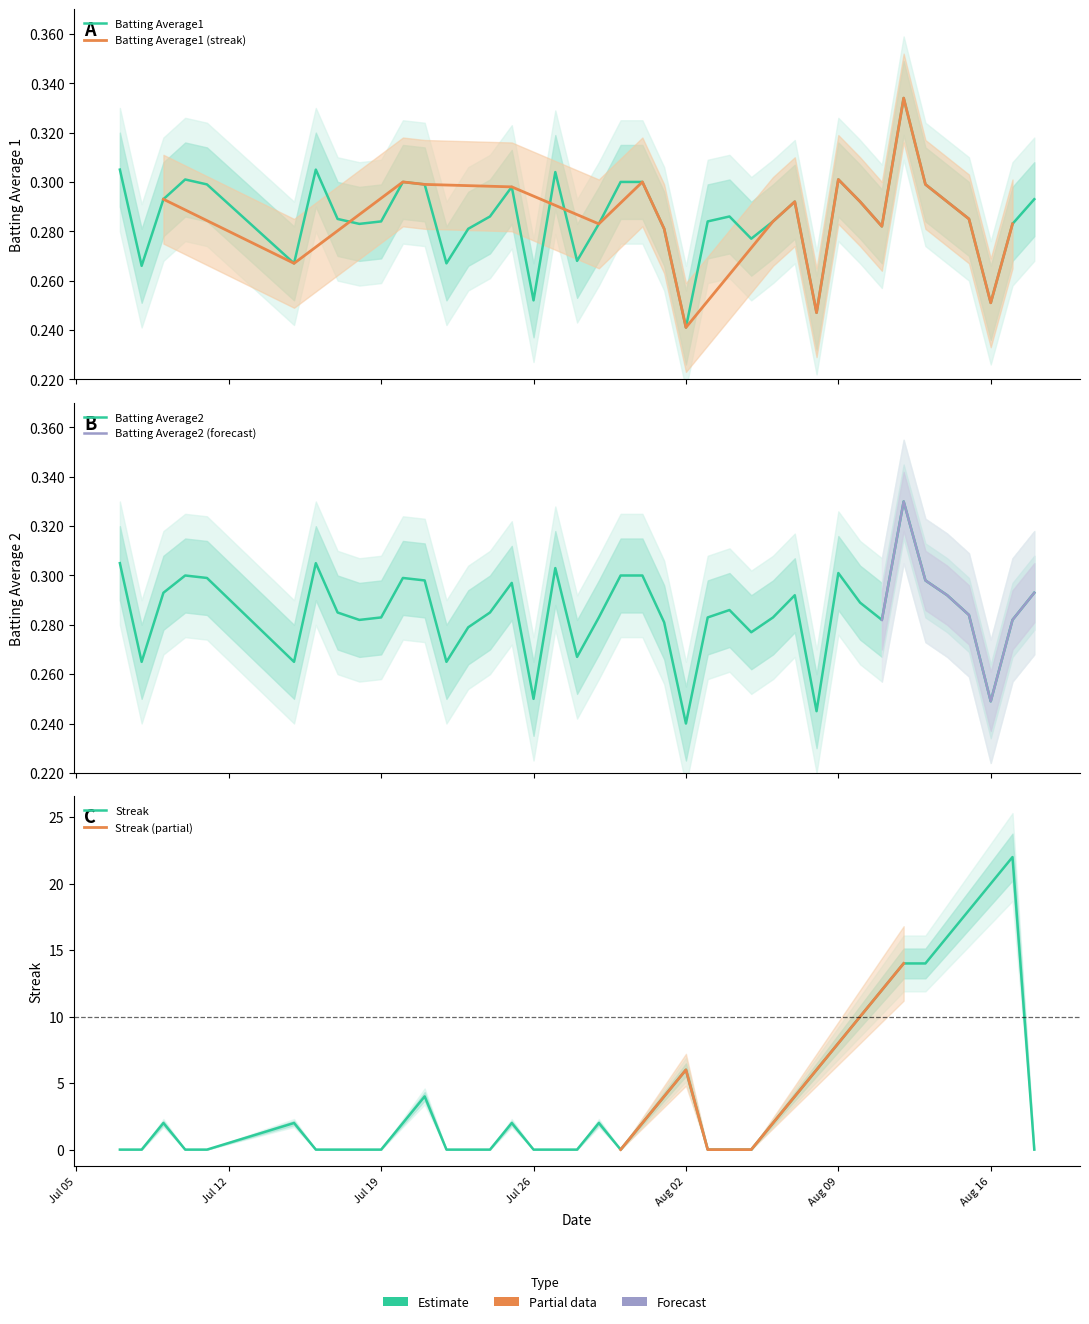

Is this an area chart (filled region under the line)?

No